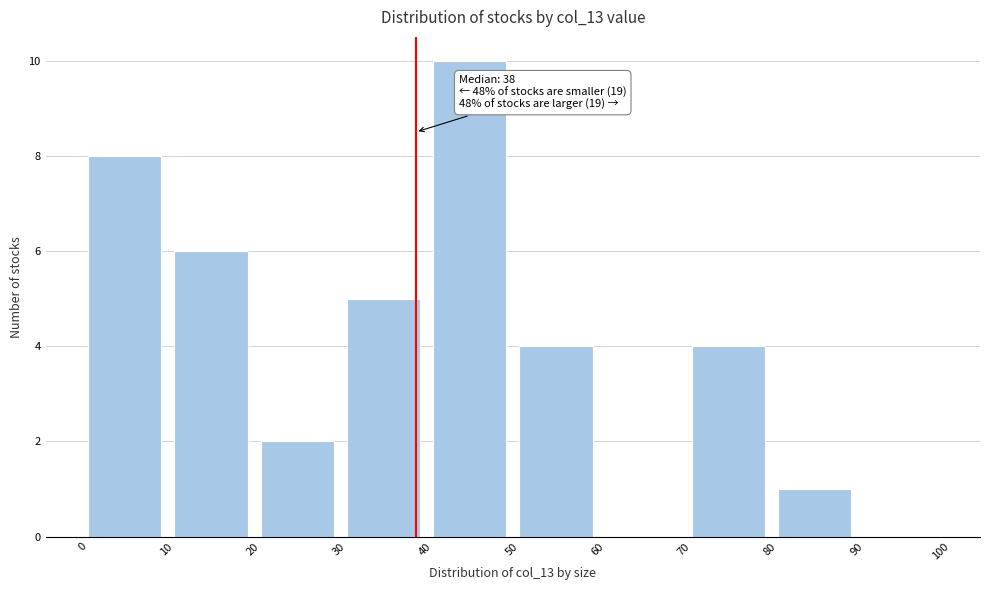

Which range on the x-axis has the tallest bar?

40 to 50